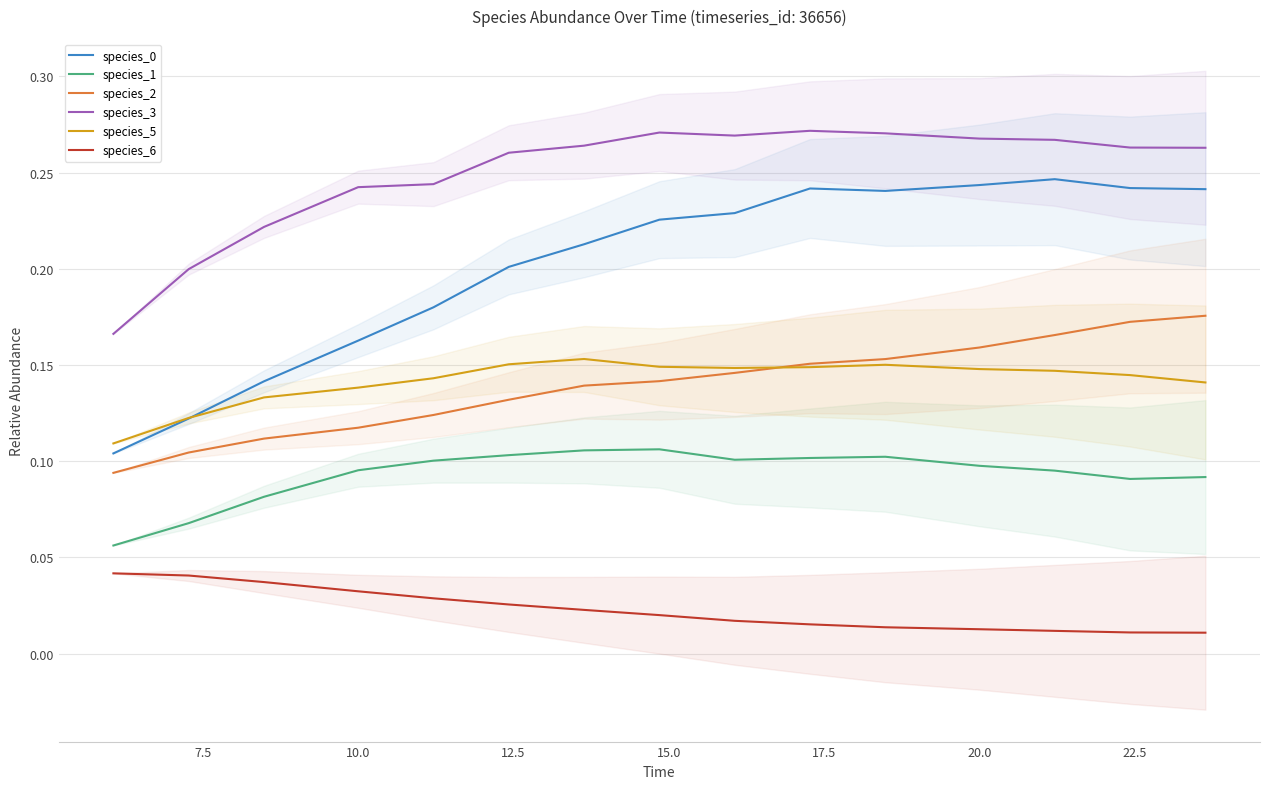

How many lines are shown in the chart?

6